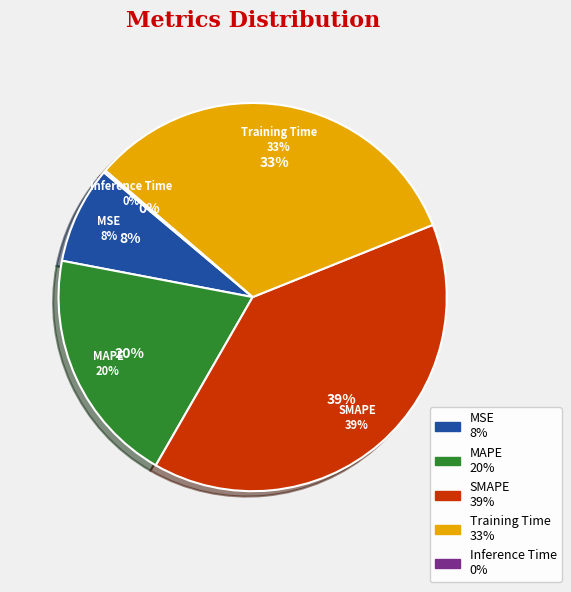

Is it true that SMAPE is 39% of the pie?

True